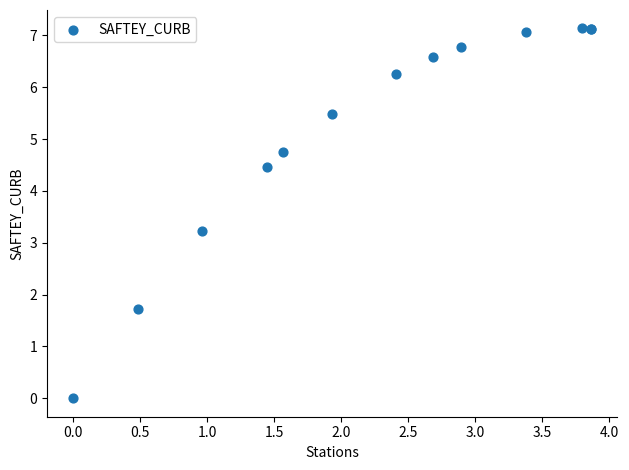

What Y value in the scatter plot is closest to 3?

3.2